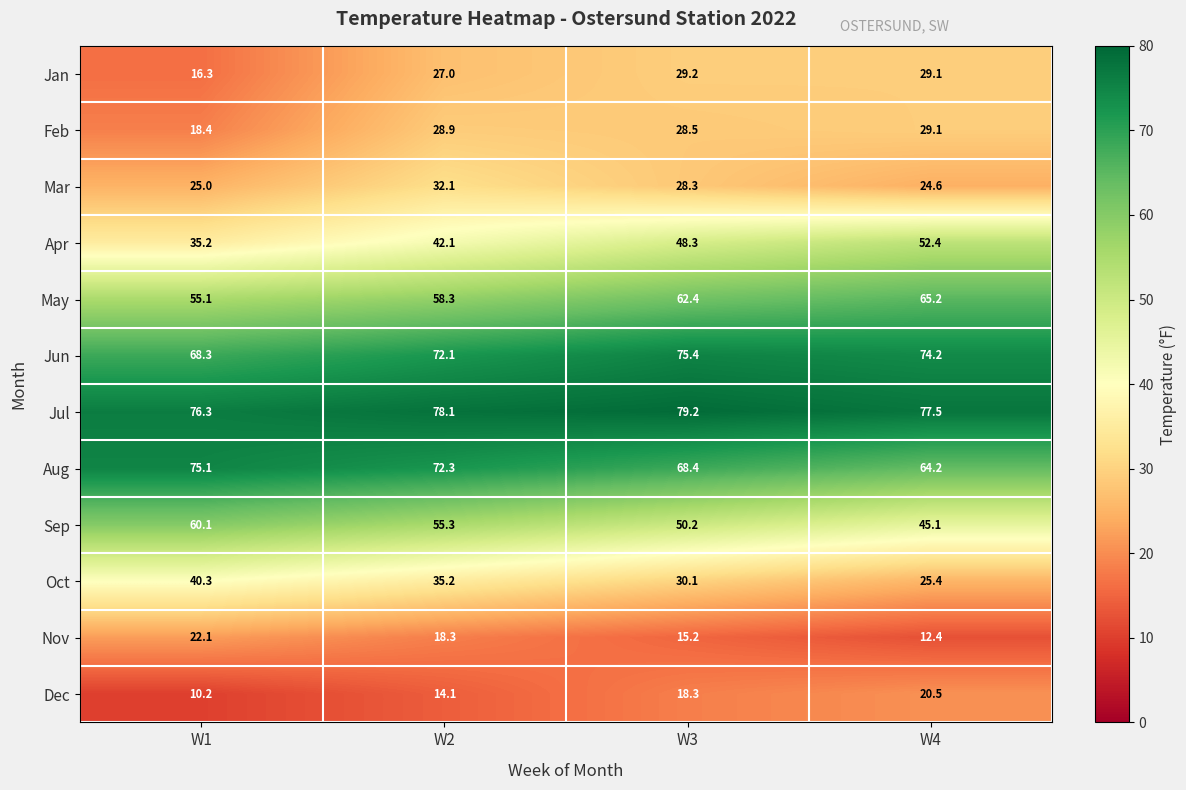

How many data points does each series have?

4